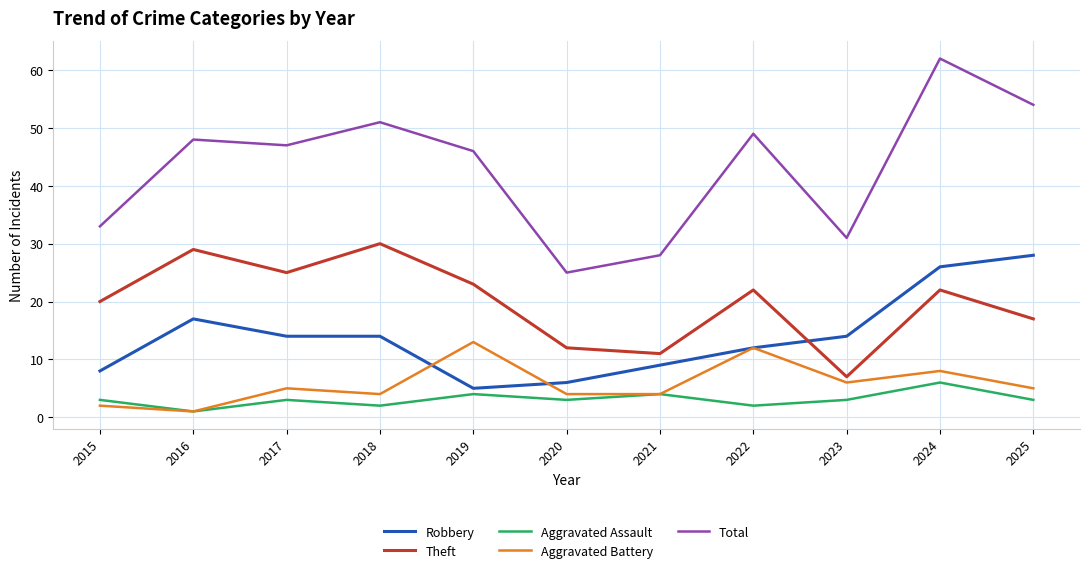

Does the chart display data point markers on the line(s)?

No